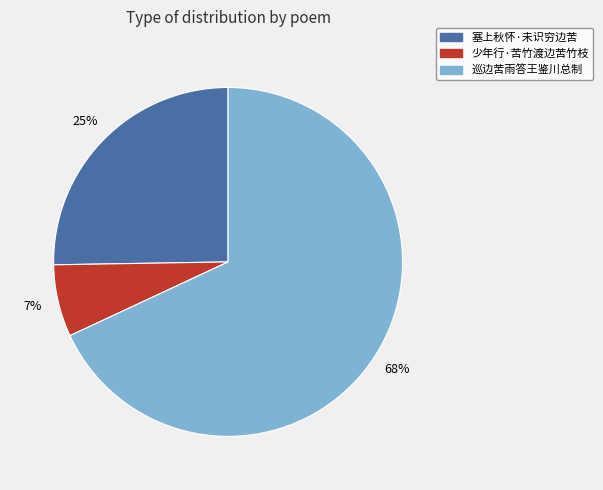

Is there any slice that represents more than half of the pie?

Yes